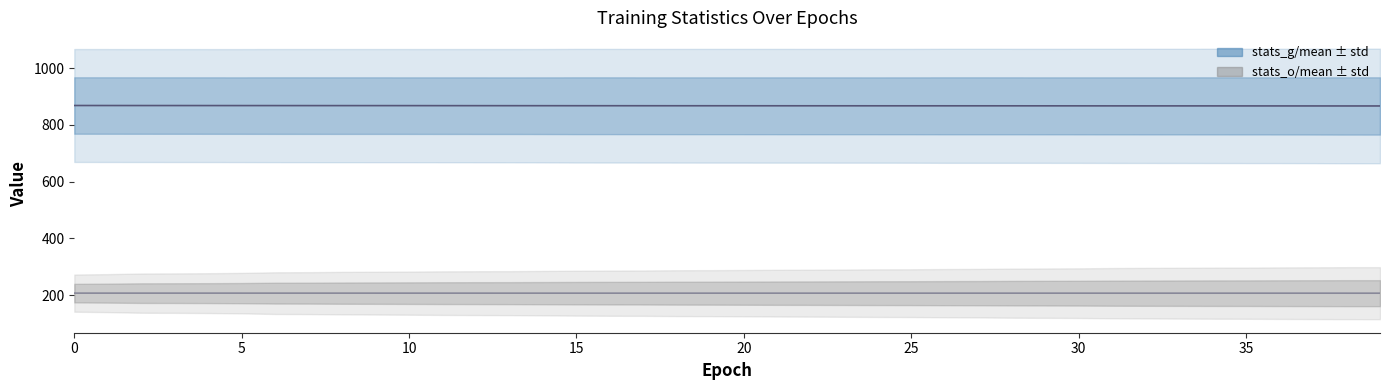

Where is stats_g/mean nearest to the value 867?

22